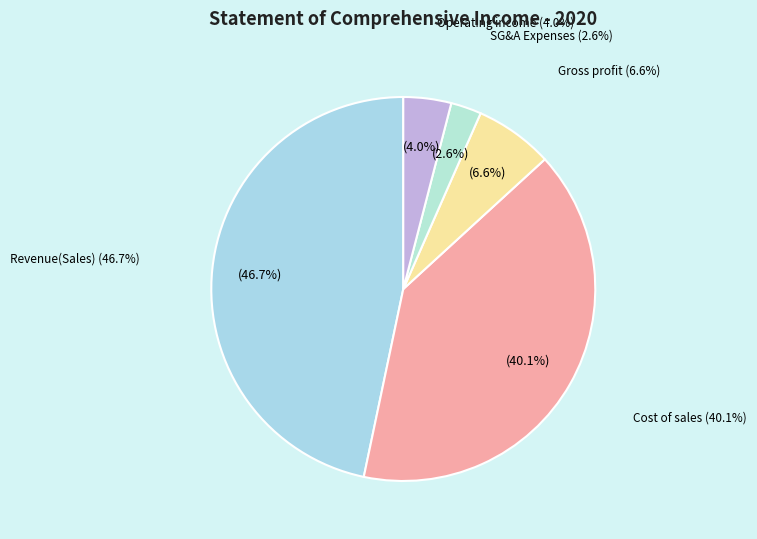

To the nearest percent, what is the combined percentage of Cost of sales and Selling general administrative expenses?

43%